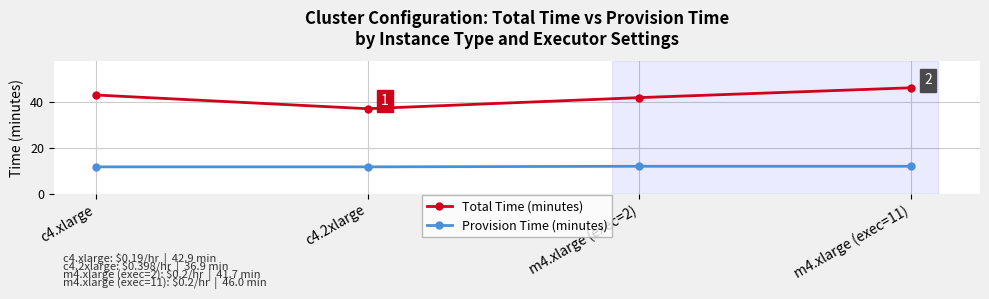

True or false: Provision Time (minutes) has more than 2 points higher than both neighbors.

False